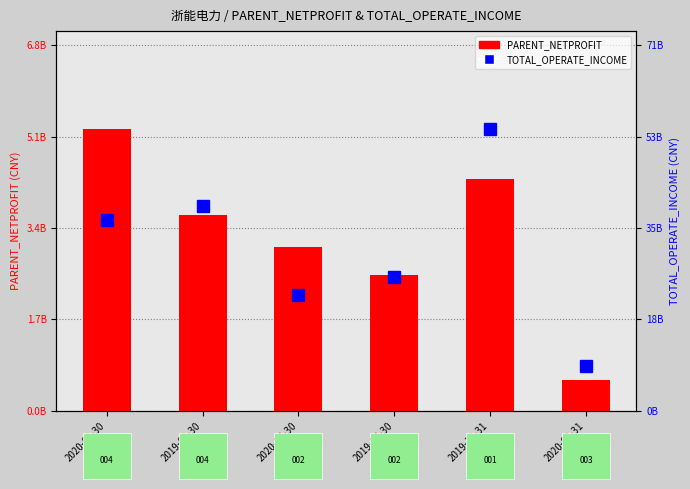

Rank the categories by TOTAL_OPERATE_INCOME value from highest to lowest.

2019-12-31, 2019-09-30, 2020-09-30, 2019-06-30, 2020-06-30, 2020-03-31